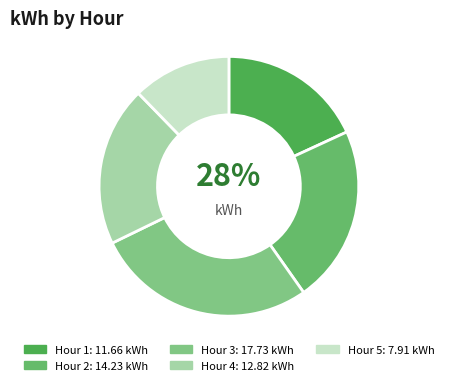

True or false: 1 accounts for 18% of the total.

True